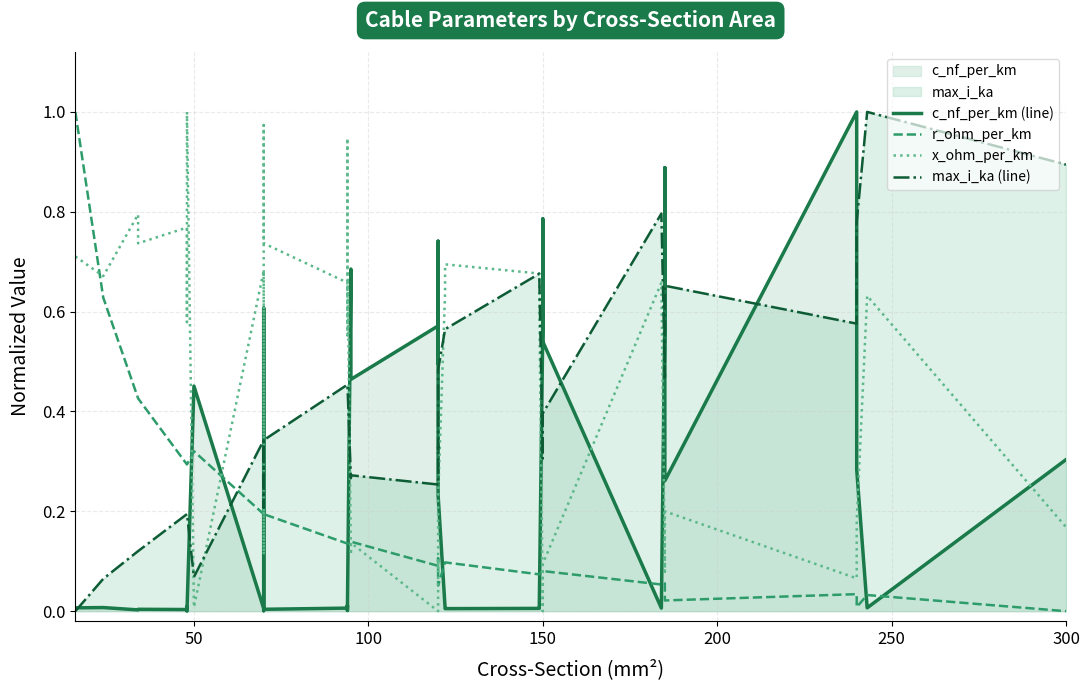

True or false: x_ohm_per_km has more than 0 points higher than both neighbors.

True